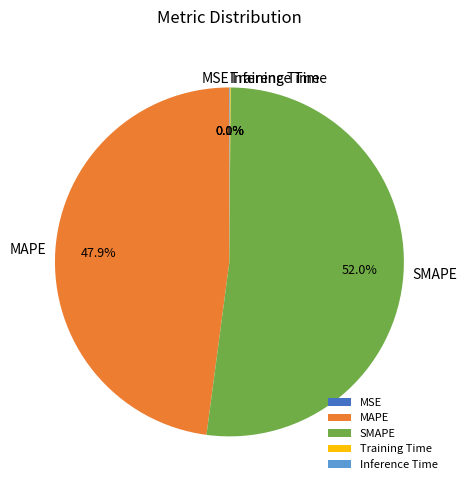

Does any single category account for the majority?

Yes